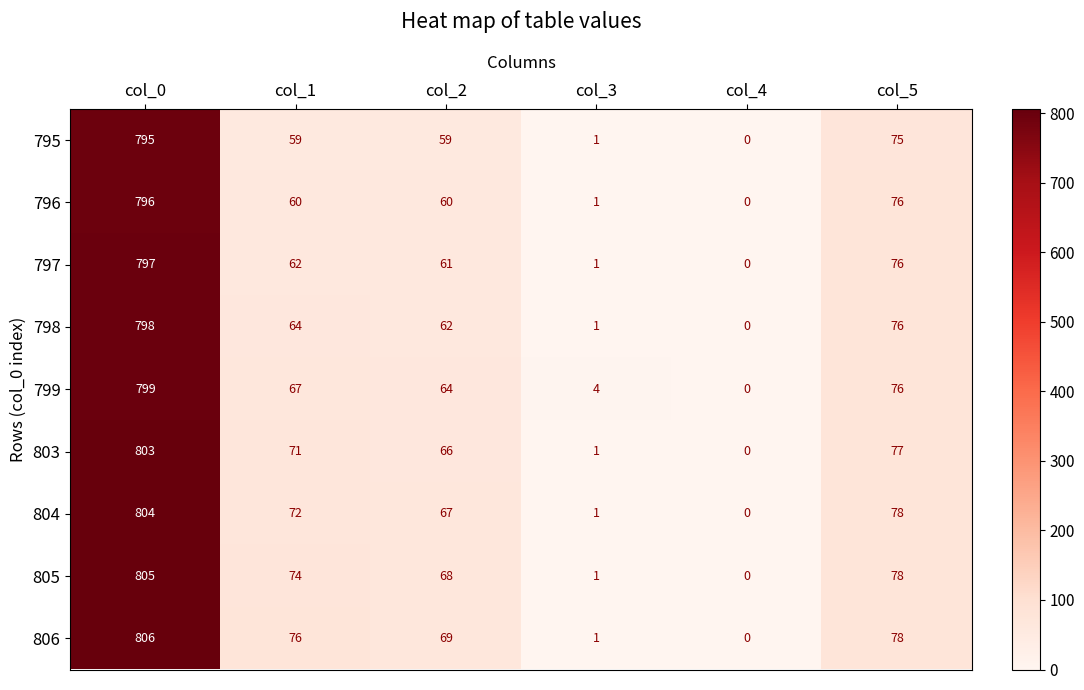

Rank the series at col_1 from highest to lowest value.

806, 805, 804, 803, 799, 798, 797, 796, 795